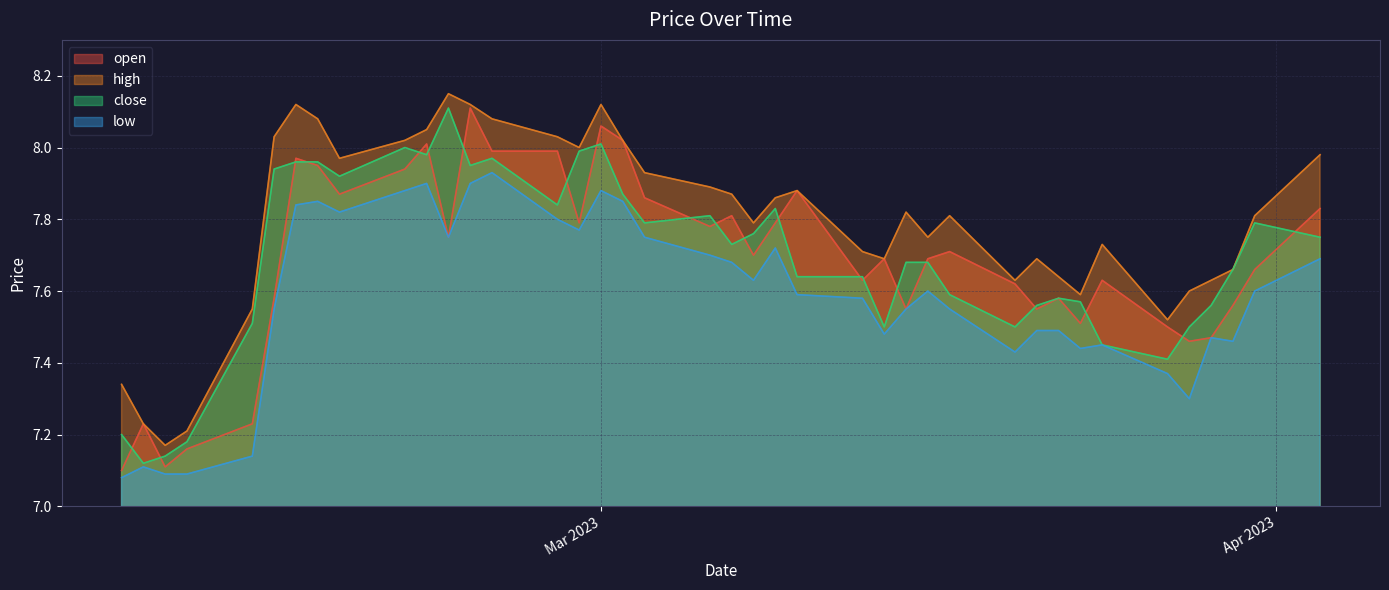

What is the average value of the open series?

7.7